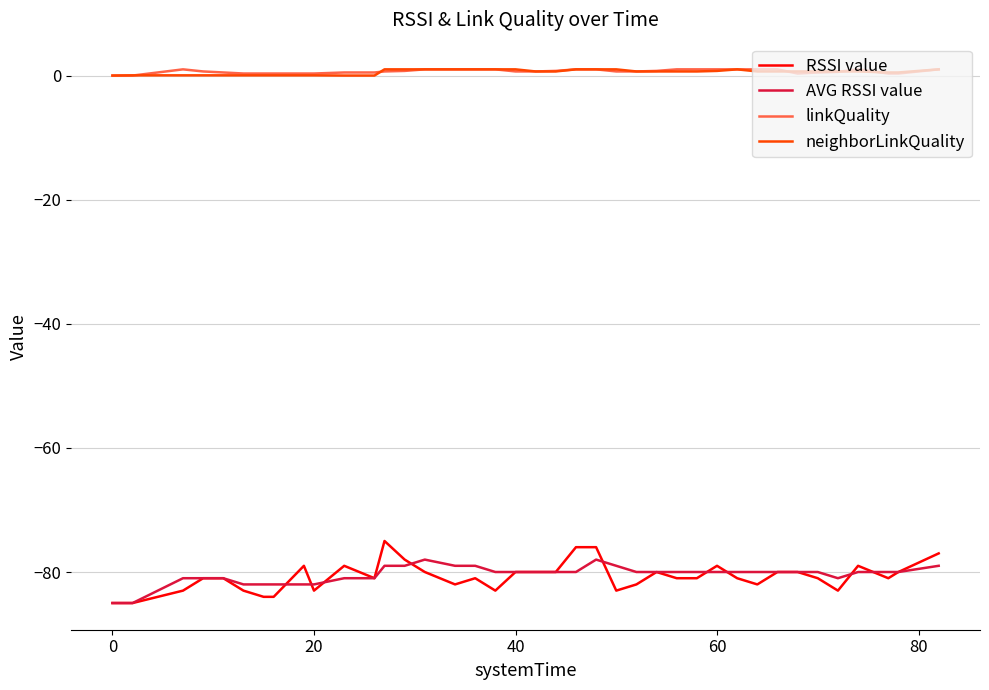

True or false: neighborLinkQuality and RSSI value intersect in this chart.

False